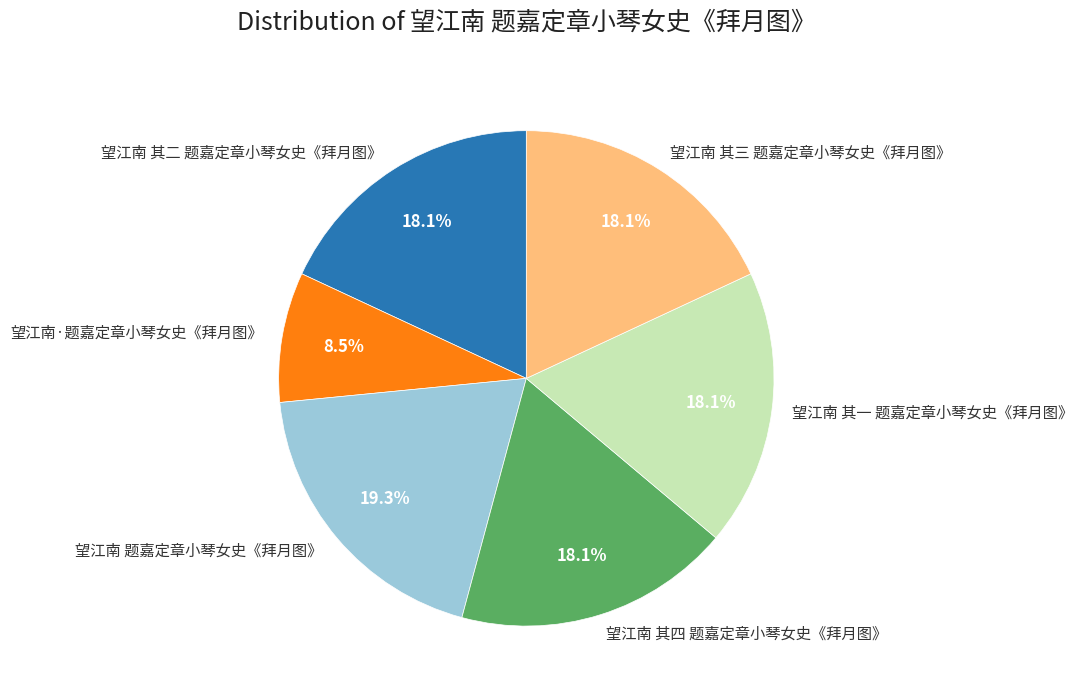

To the nearest percent, what is the combined percentage of 望江南 其四 题嘉定章小琴女史《拜月图》 and 望江南 题嘉定章小琴女史《拜月图》?

37%